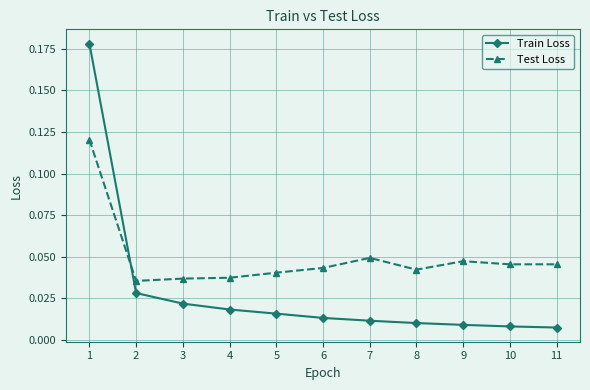

Which series has the largest range (max minus min)?

Train Loss